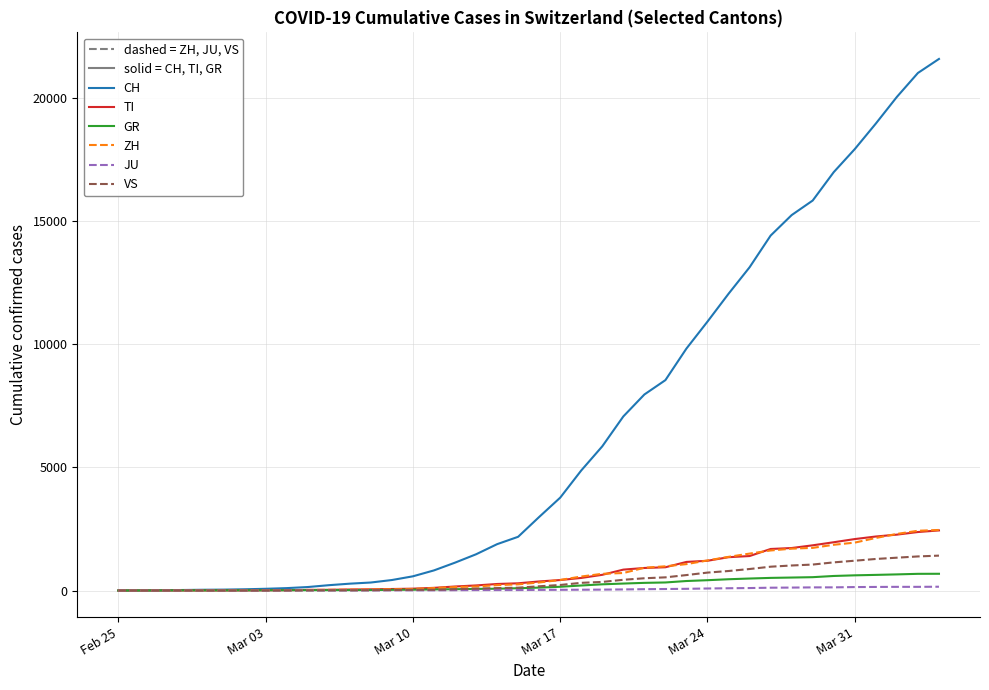

Which series has the widest spread of values?

CH